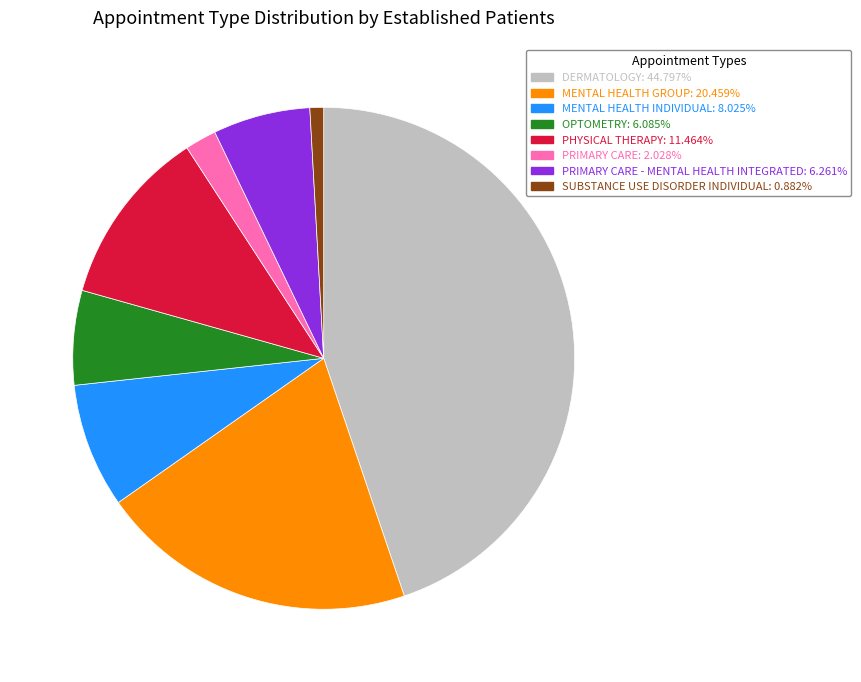

Is there a majority slice in this chart?

No